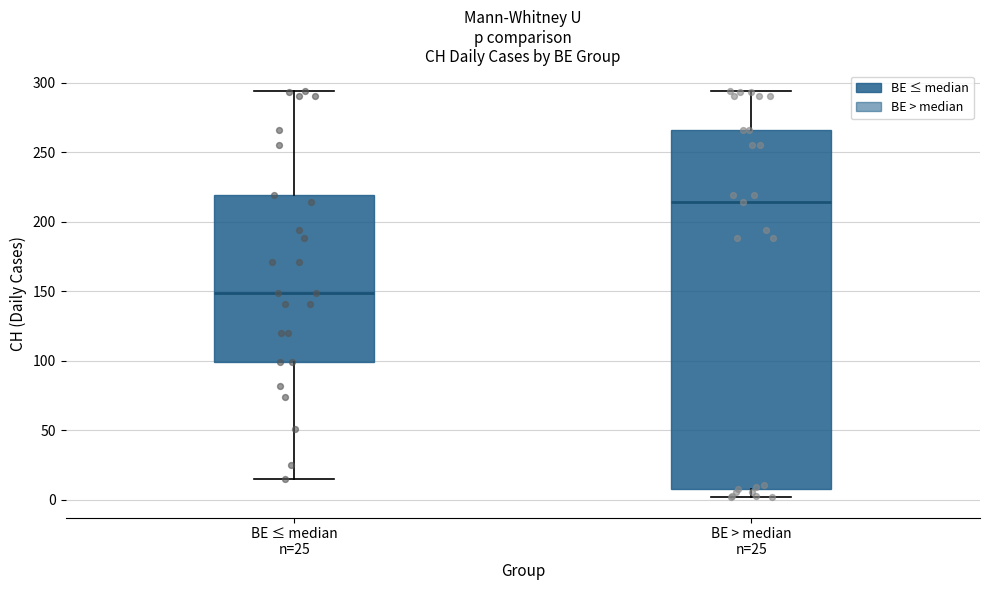

Where is the lower edge of the box for BE > median n=25 on the y-axis? The values are not printed on the chart, so give them approximately, as read against the axis.

10